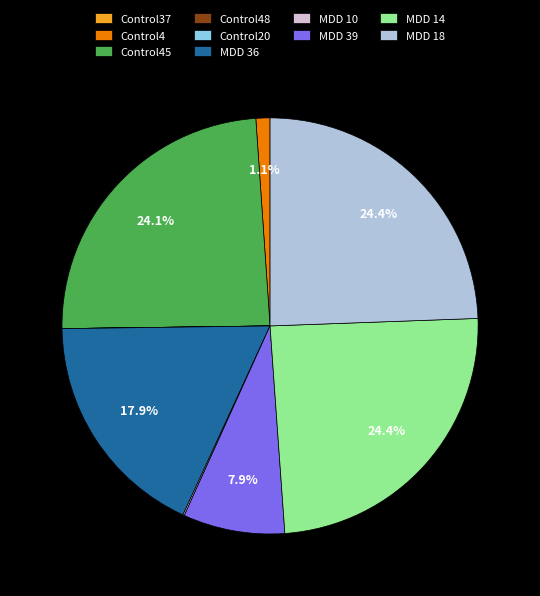

Does any single category account for the majority?

No